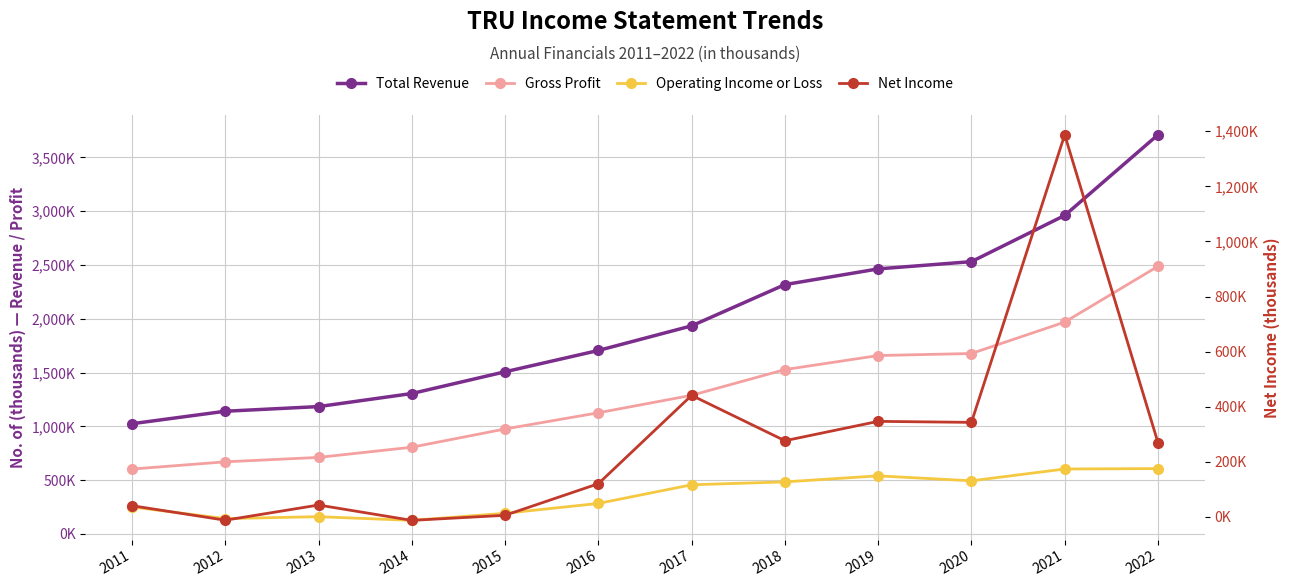

What is the difference between the maximum and minimum values in the Net Income series?

1399600